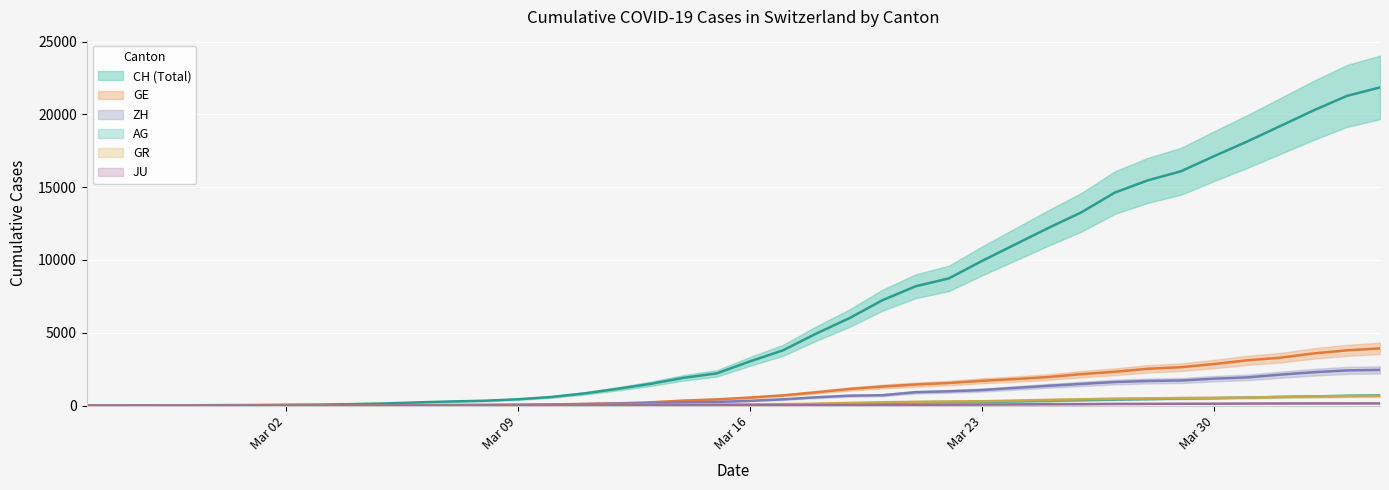

What is the total value across all series at 2020-03-17?

5125